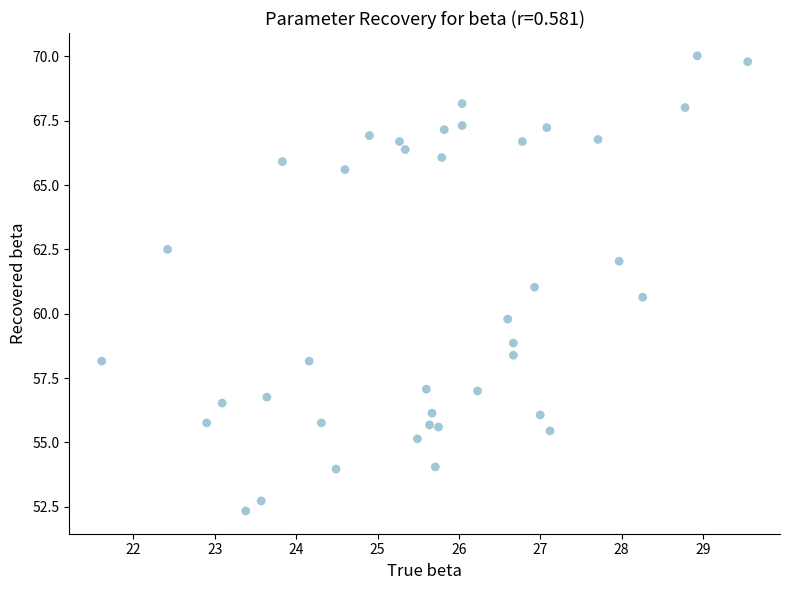

What is the range of Y values (max minus min)?

17.7